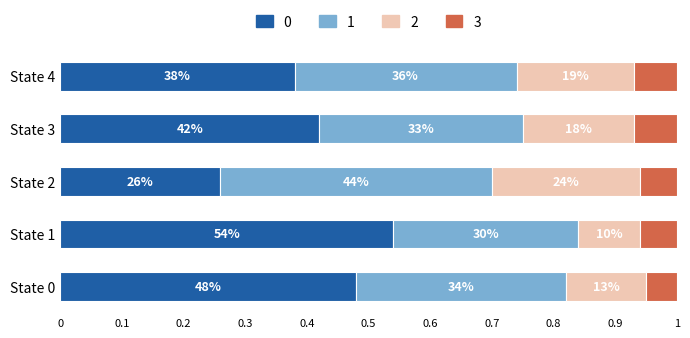

Does the chart contain any negative values?

No